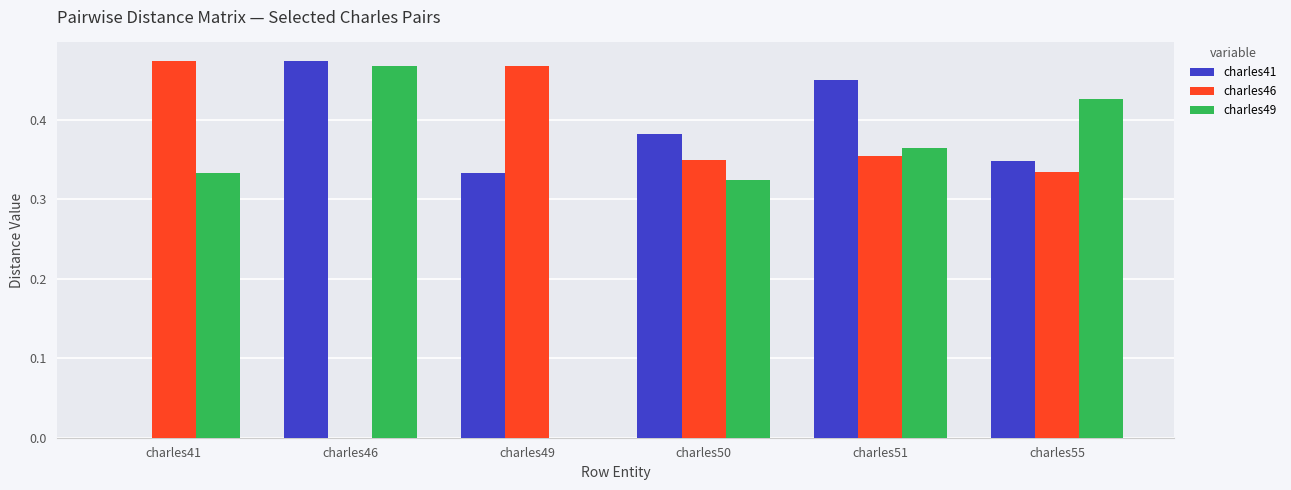

Is the value of charles41 at charles46 greater than the value of charles46 at charles46?

Yes